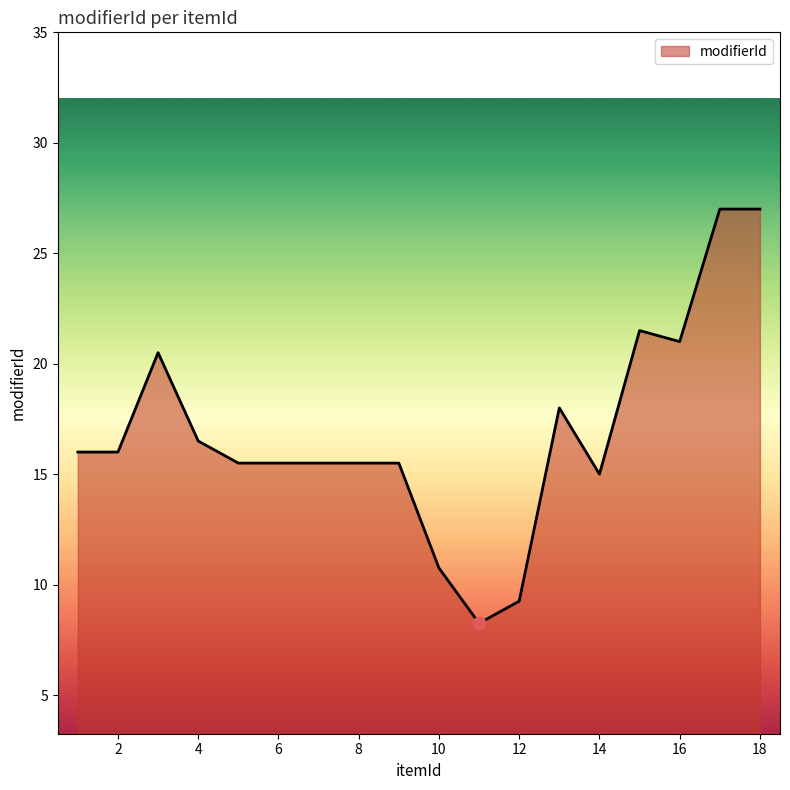

What is the greatest value displayed?

27.0